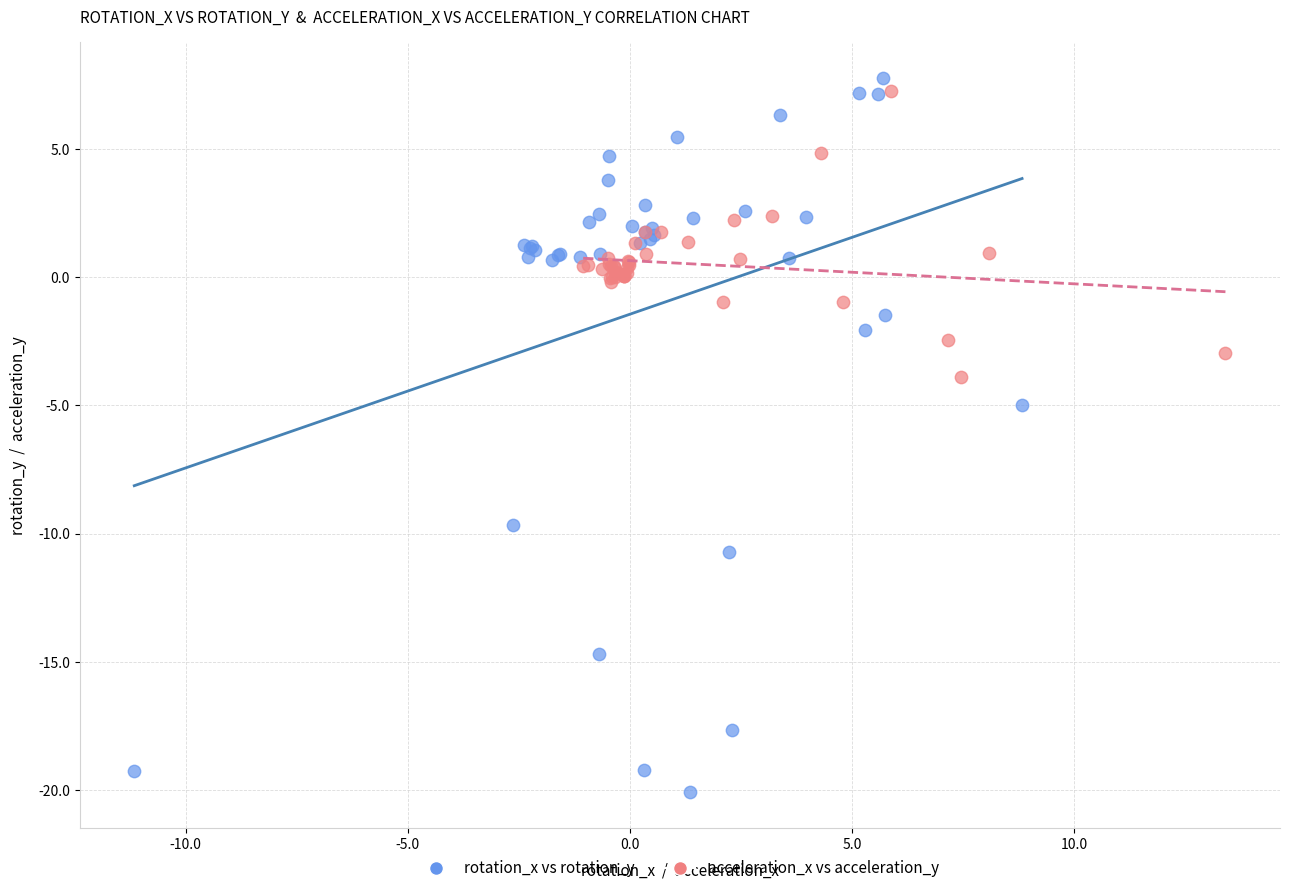

What are all the series names shown in the legend?

rotation_x vs rotation_y, acceleration_x vs acceleration_y